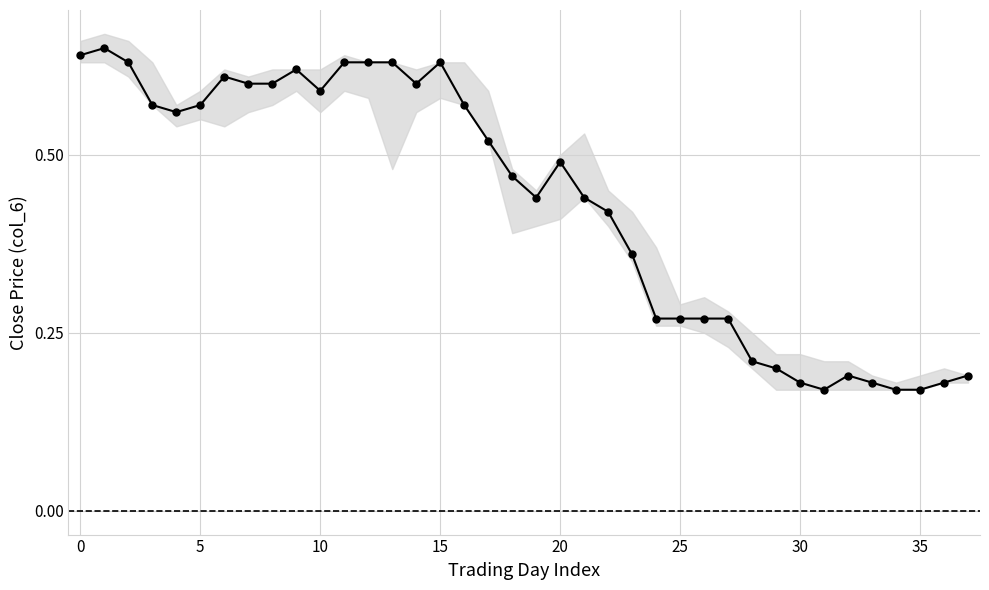

What is the average value?

0.4